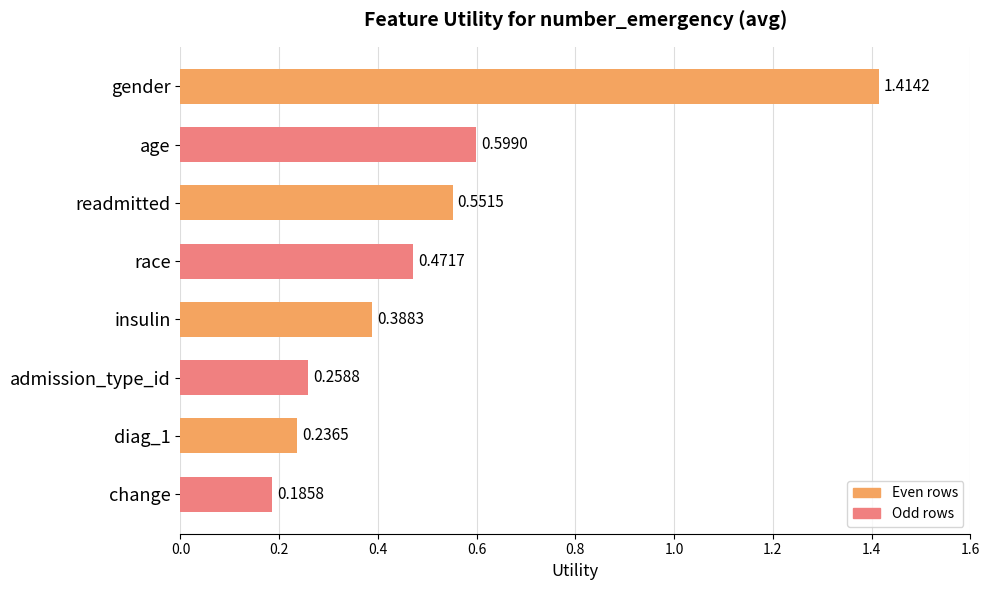

What is the difference between the maximum and minimum values?

1.2